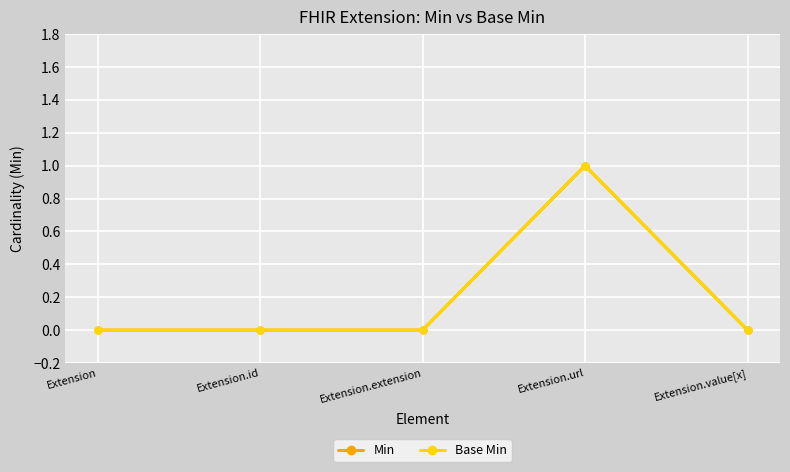

The value of Min at Extension.url is 1. True or false?

True